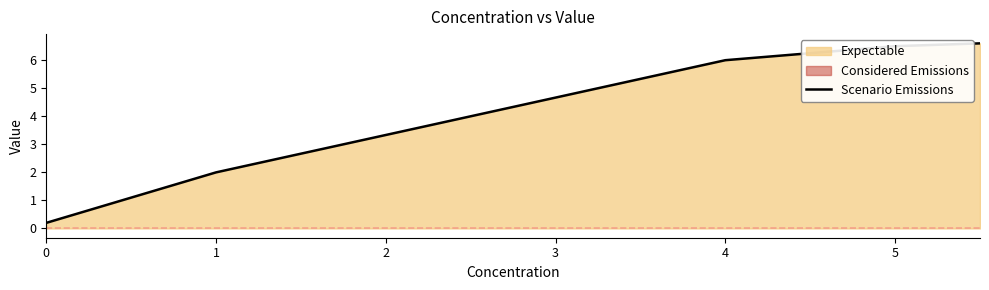

What is the highest value of the Scenario Emissions series?

6.6